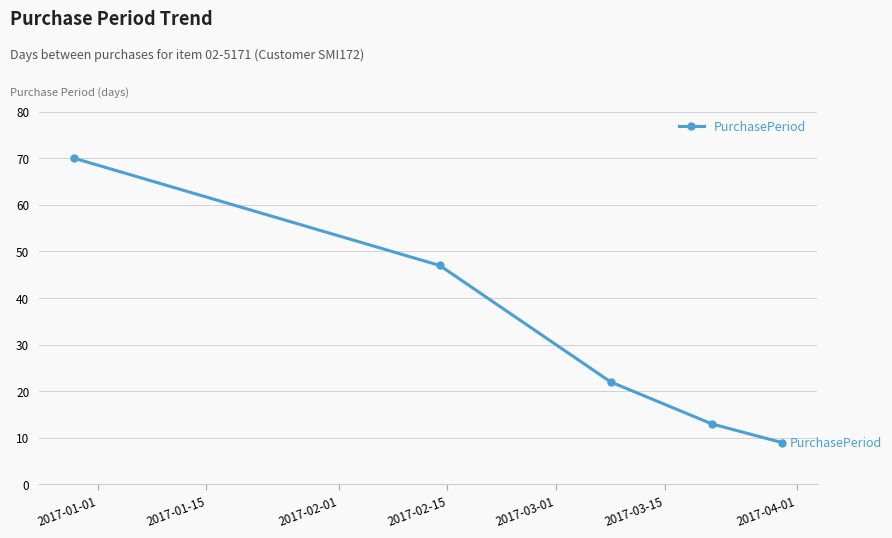

True or false: the data has more than 2 interior local peaks.

False